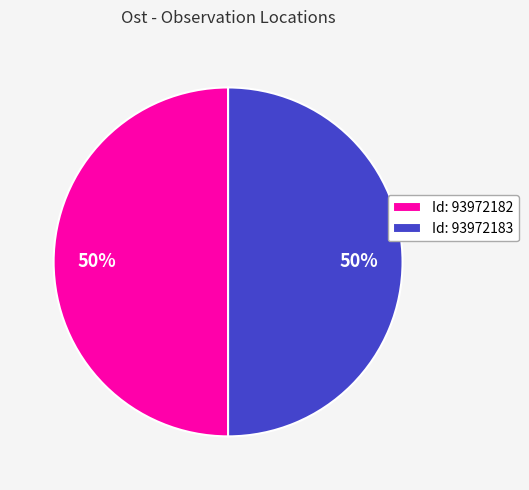

What is the ratio of the value at Id: 93972182 to the value at Id: 93972183?

1.0